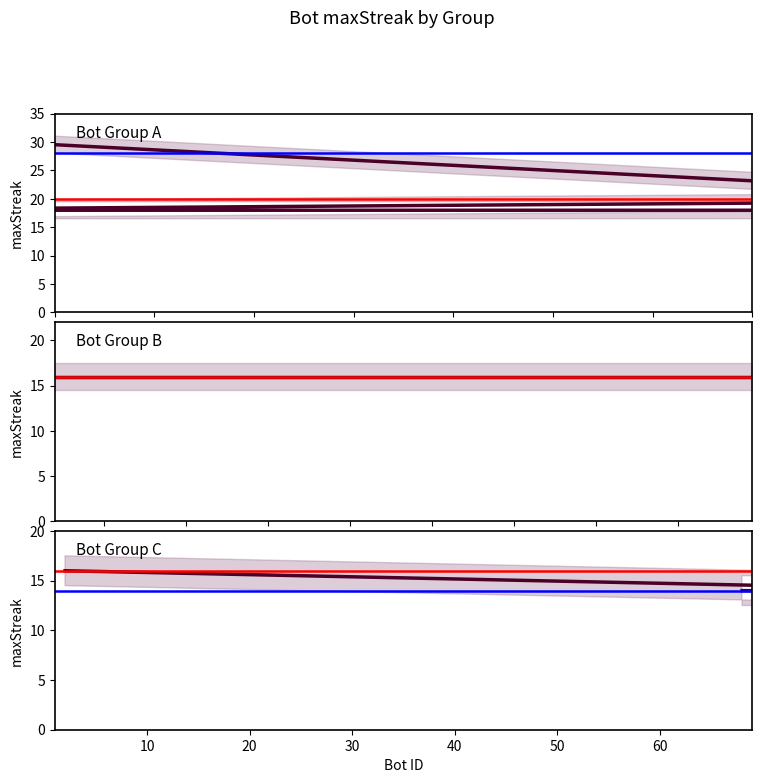

Reading left to right, what are all the values shown in this chart?

30	20	20	18	18	18	18	16	16	16	16	16	16	16	16	14	14	14	14	14